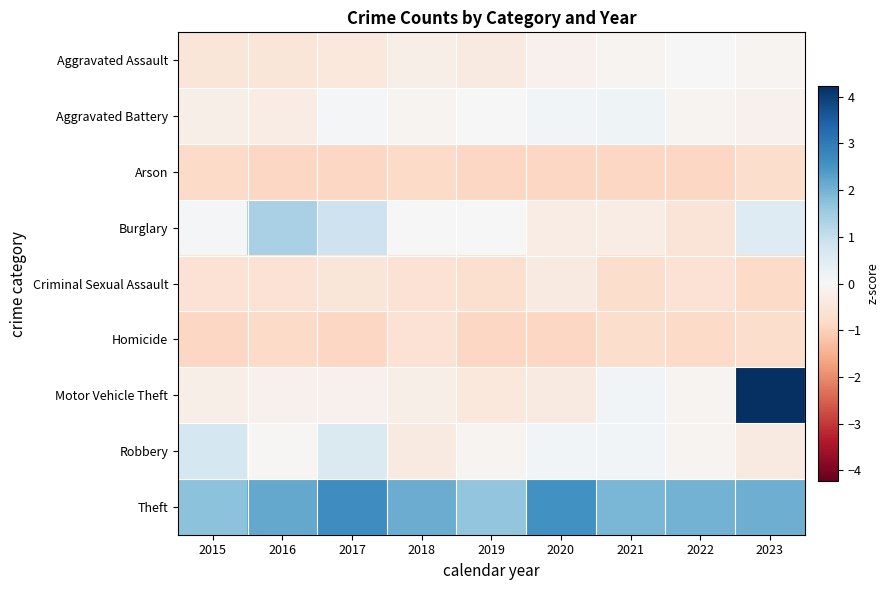

At 2020, list the series in order from smallest to largest.

Arson, Homicide, Criminal Sexual Assault, Motor Vehicle Theft, Burglary, Aggravated Assault, Aggravated Battery, Robbery, Theft